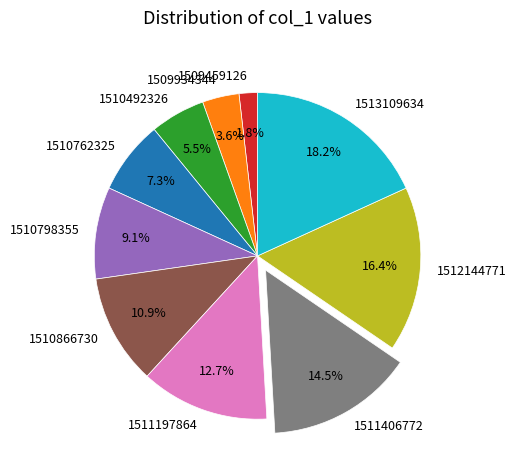

Count the number of slices in the pie.

10